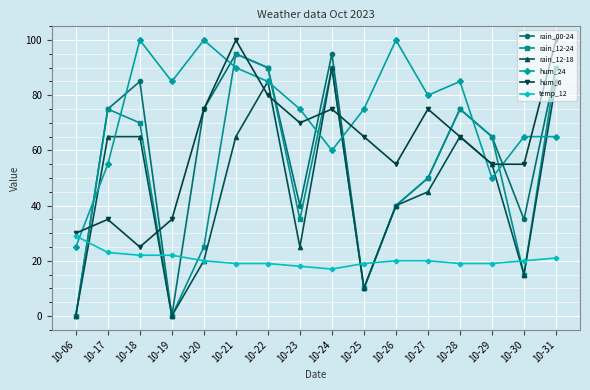

What is the spread (max minus min) of values at 10-06?

30